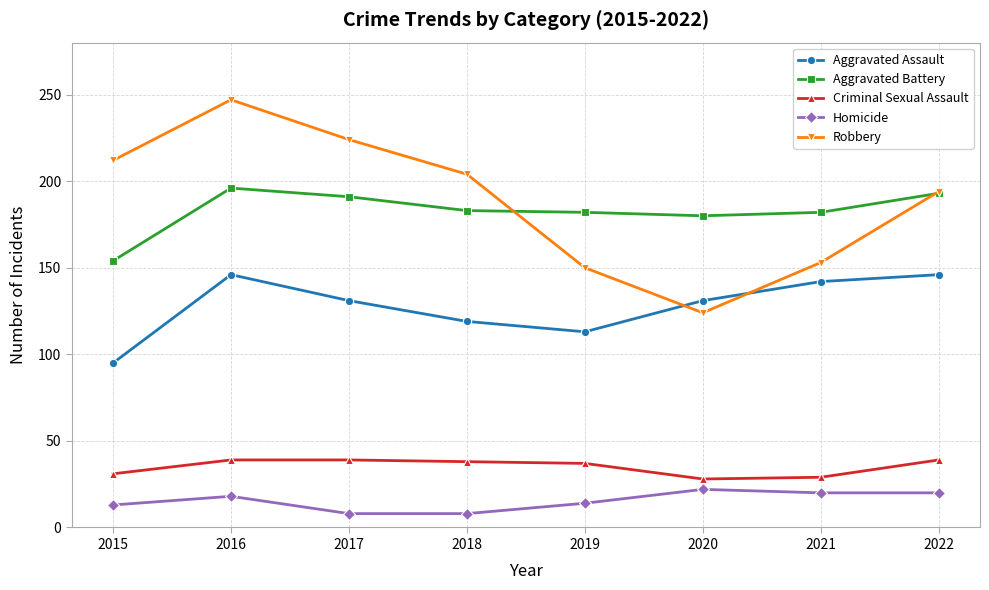

True or false: Criminal Sexual Assault has a value of 69 at 2022.

False